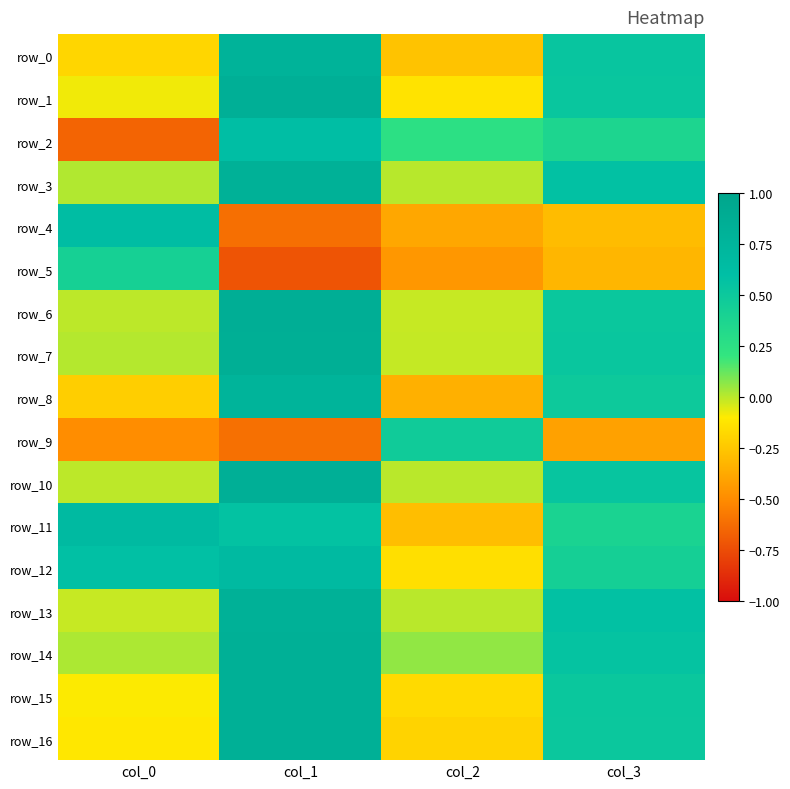

True or false: row_5 has a value of -0.3 at col_3.

True